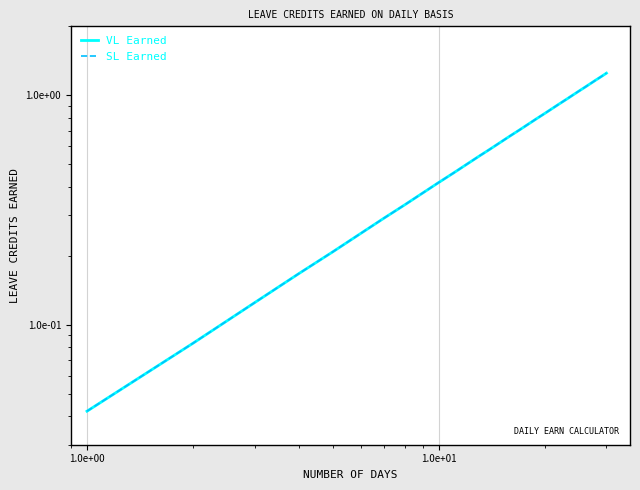

List the series in order of their peak value, lowest first.

VL Earned, SL Earned